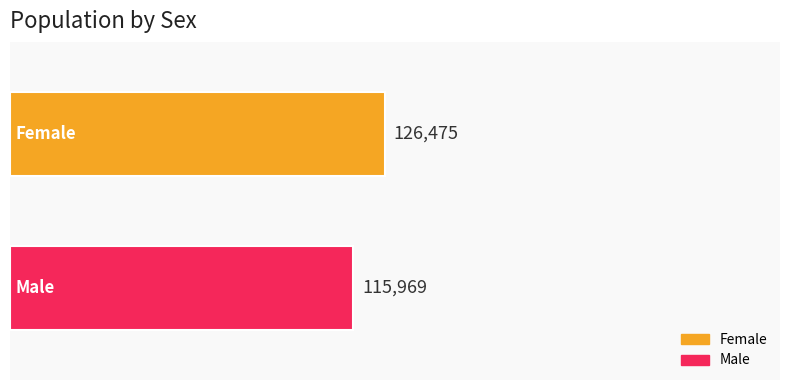

How many series are shown in this chart?

2